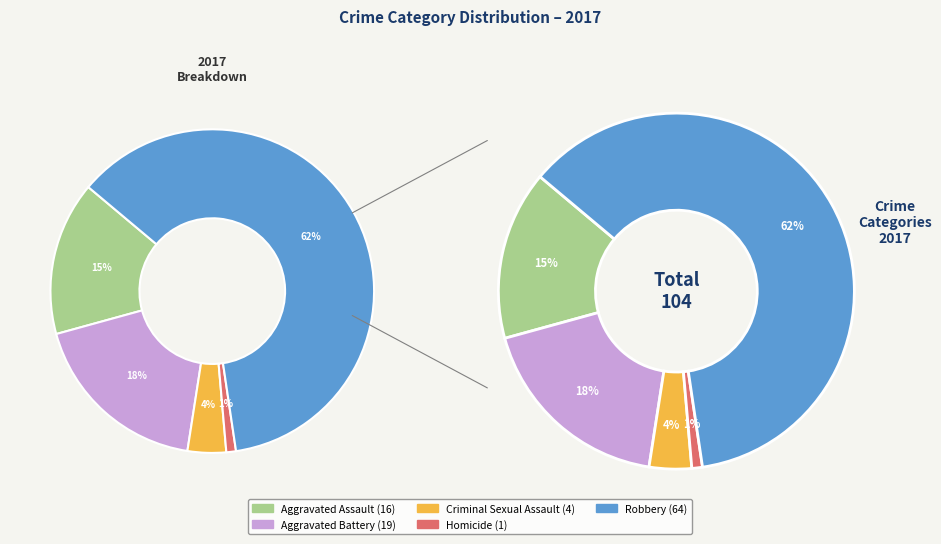

What is the change in value from Aggravated Assault to Homicide?

-15